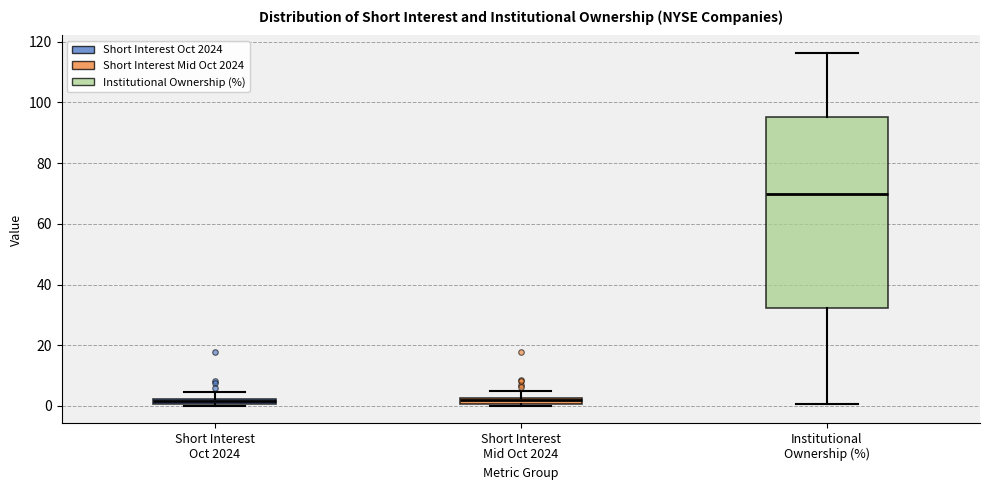

Comparing the boxes themselves (not the whiskers), which one is the tallest?

Institutional Ownership (%)